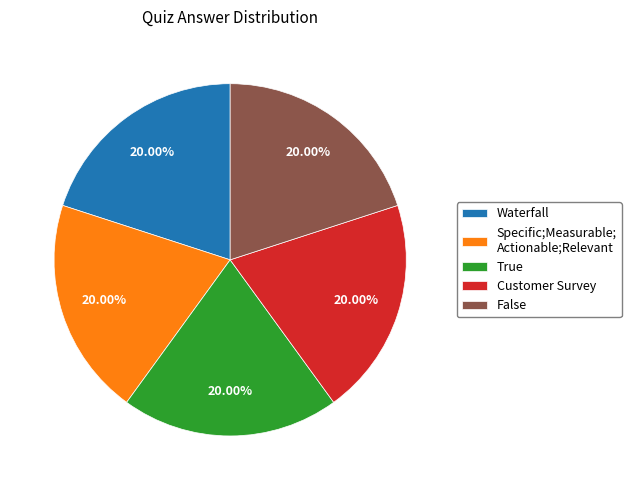

Is there a majority slice in this chart?

No